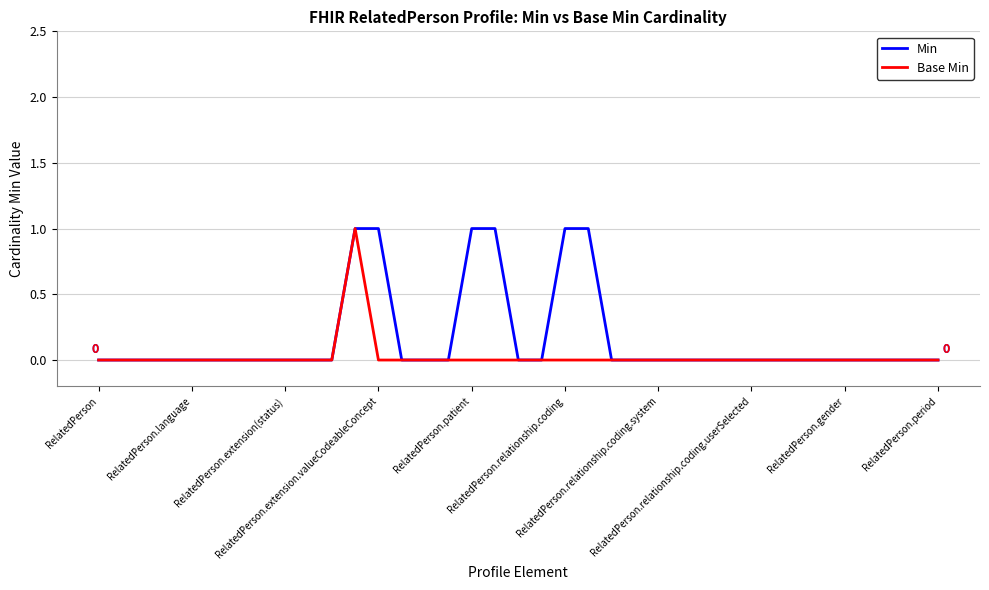

List the series in order of their overall mean, highest first.

Min, Base Min